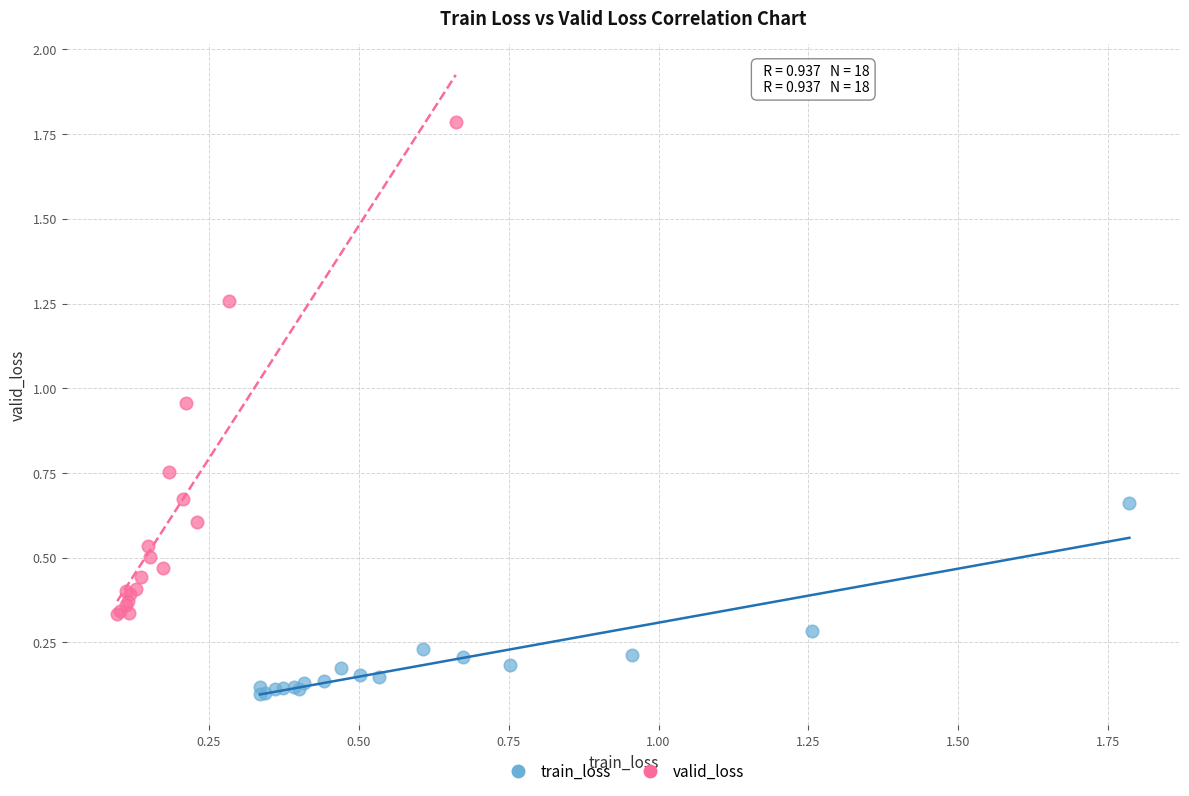

Which series reaches the minimum Y coordinate?

train_loss